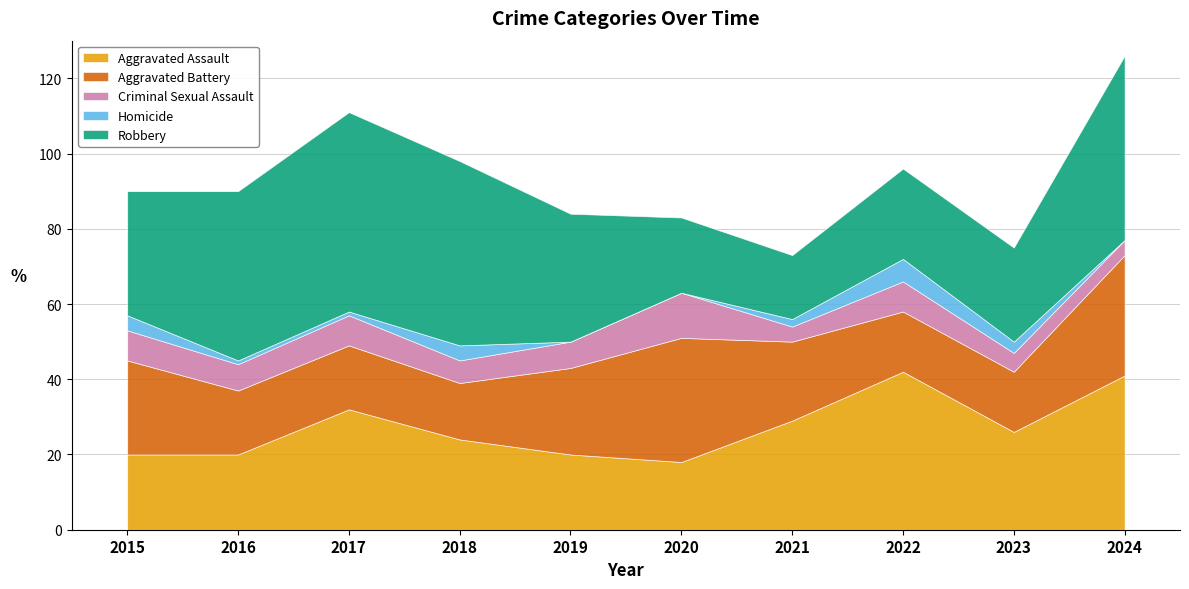

What is the value of the Robbery point at the 3rd from the left?

53